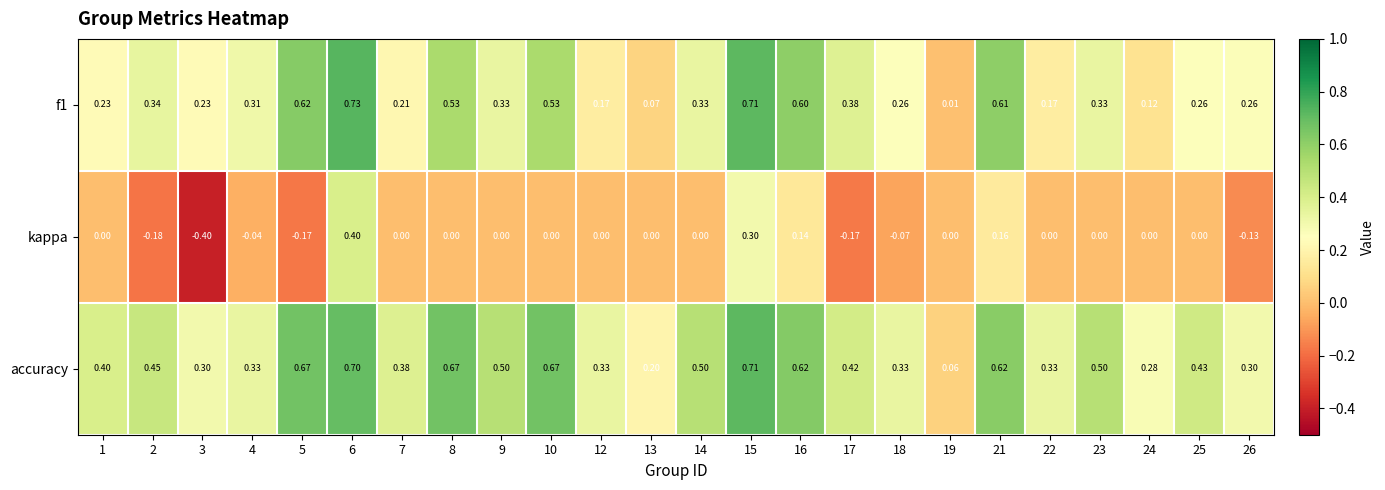

Rank the series by their maximum value, from lowest to highest.

kappa, accuracy, f1